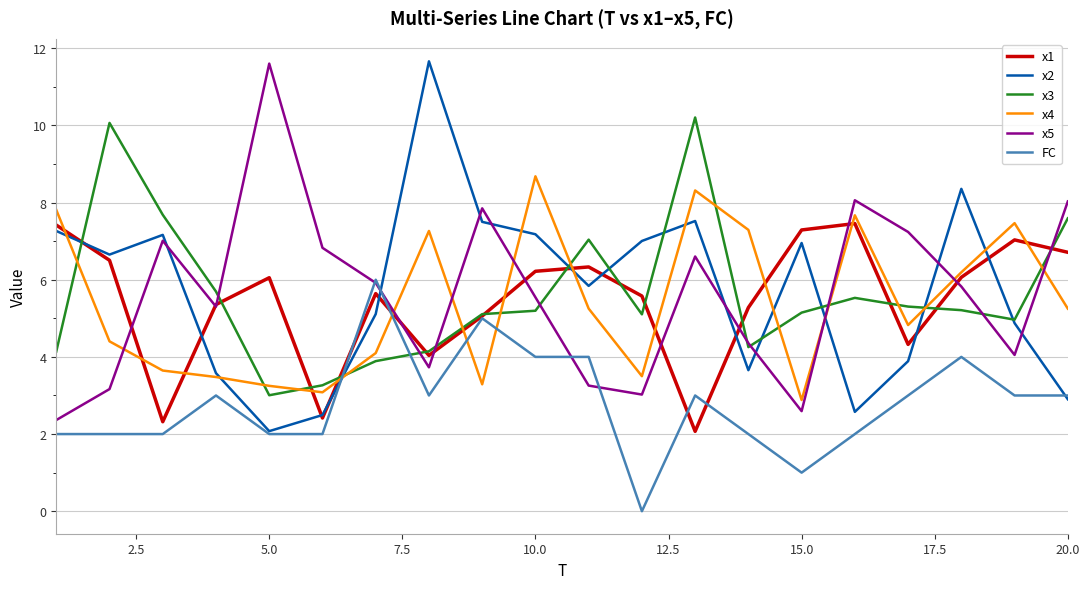

Count the number of data series in this chart.

6